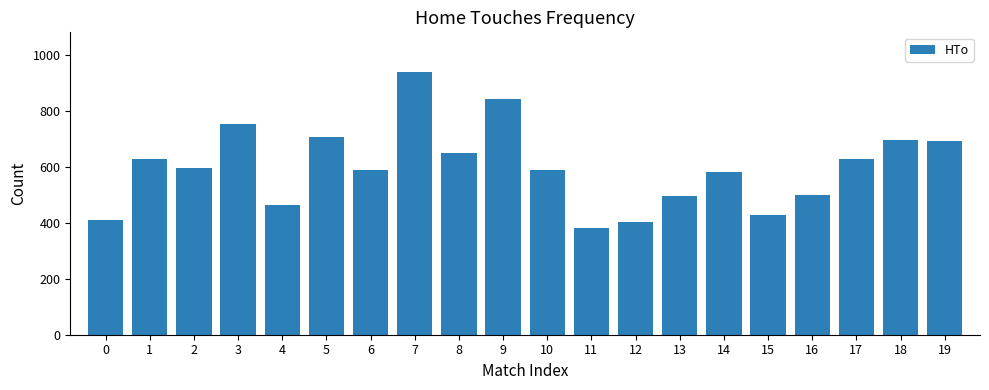

What is the change in value from 6 to 8?

+62